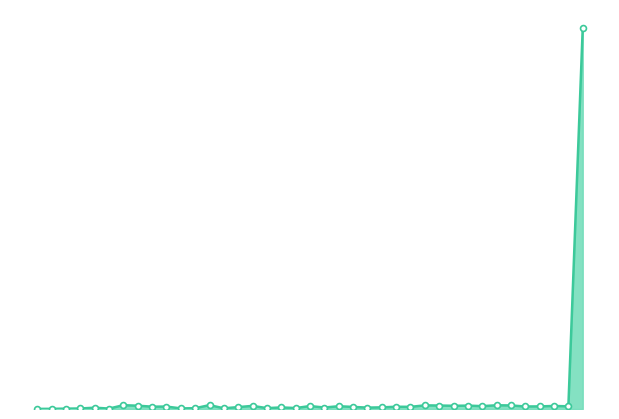

At how many categories does at least one series exceed 977?

1